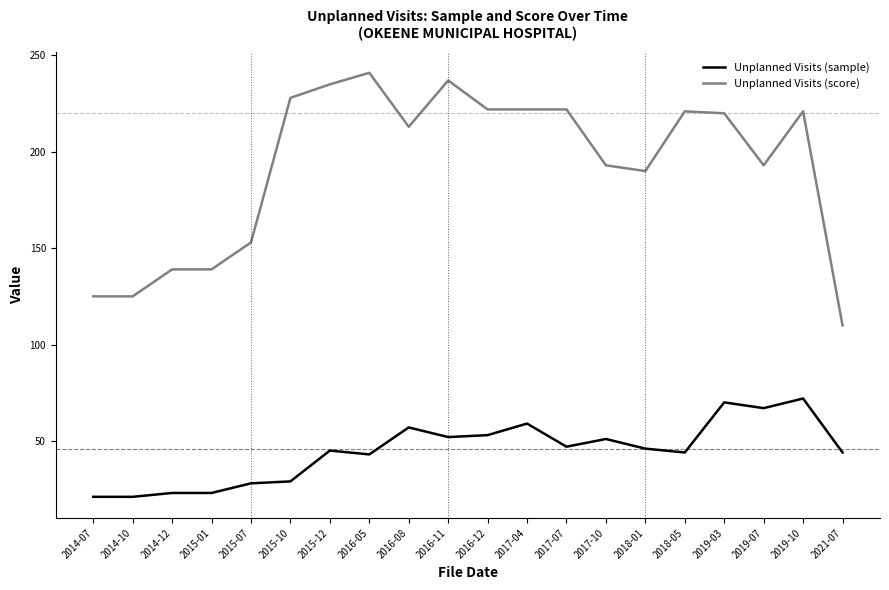

What is the difference between the second highest and second lowest values in the Unplanned Visits (sample) series?

49